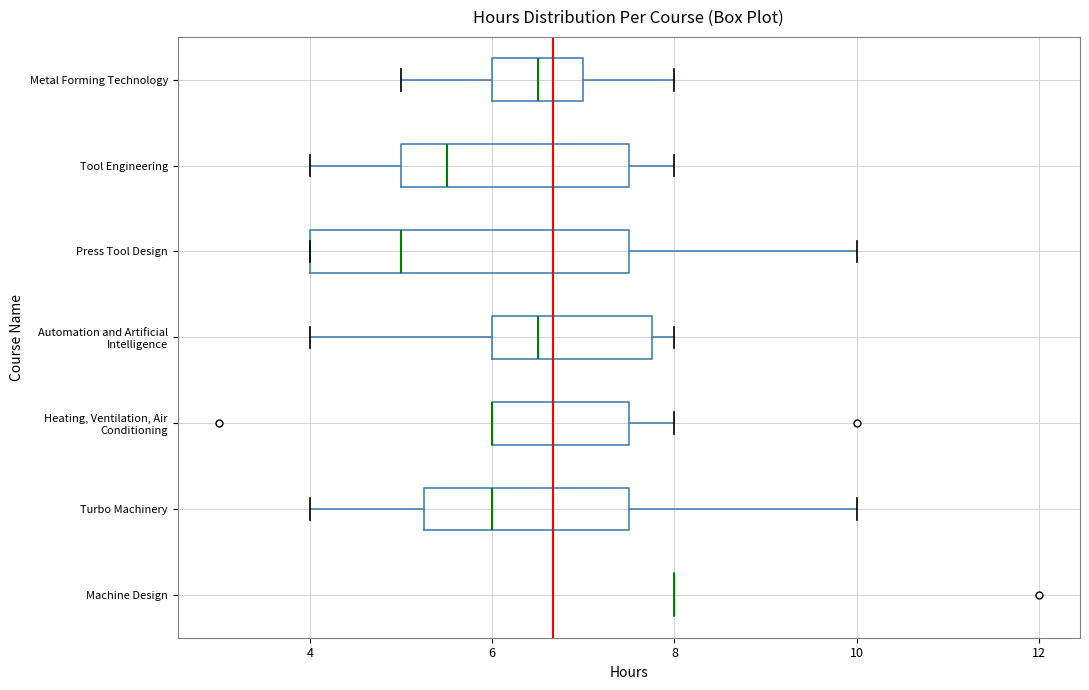

Which box is the widest, from its left edge to its right edge?

Press Tool Design